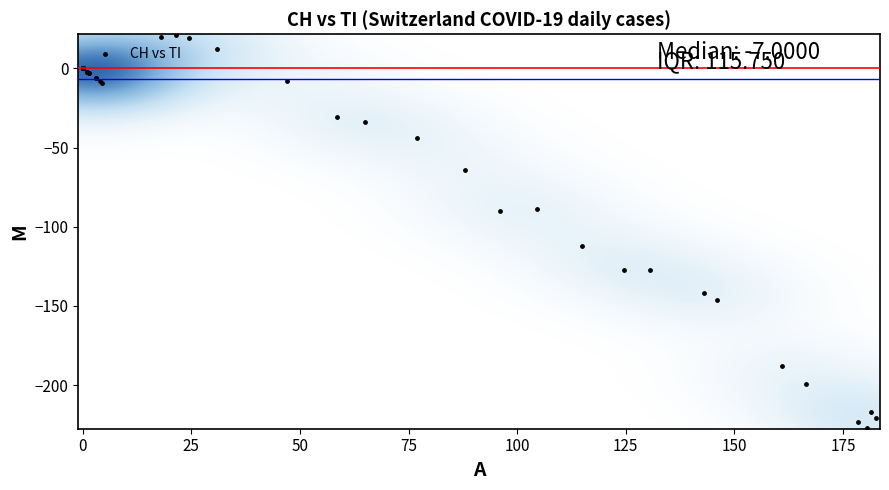

What Y value in the scatter plot is closest to -103?

-112